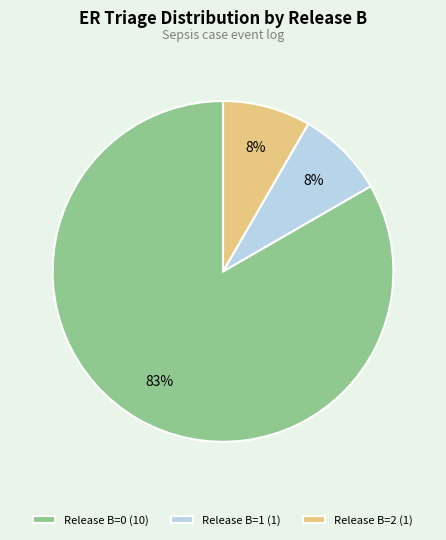

Which category has the biggest portion of the pie?

Release B=0